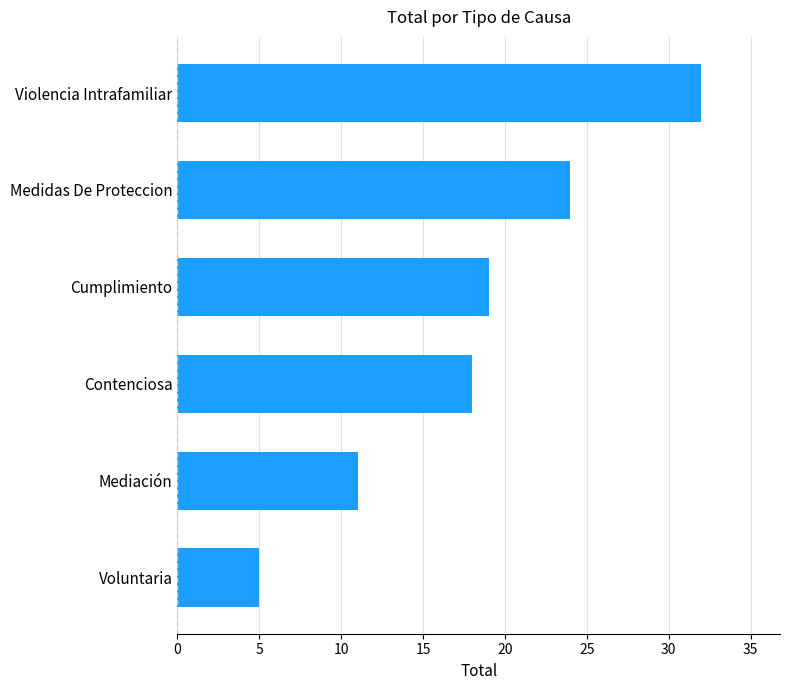

What is the difference between the second highest and minimum values?

19